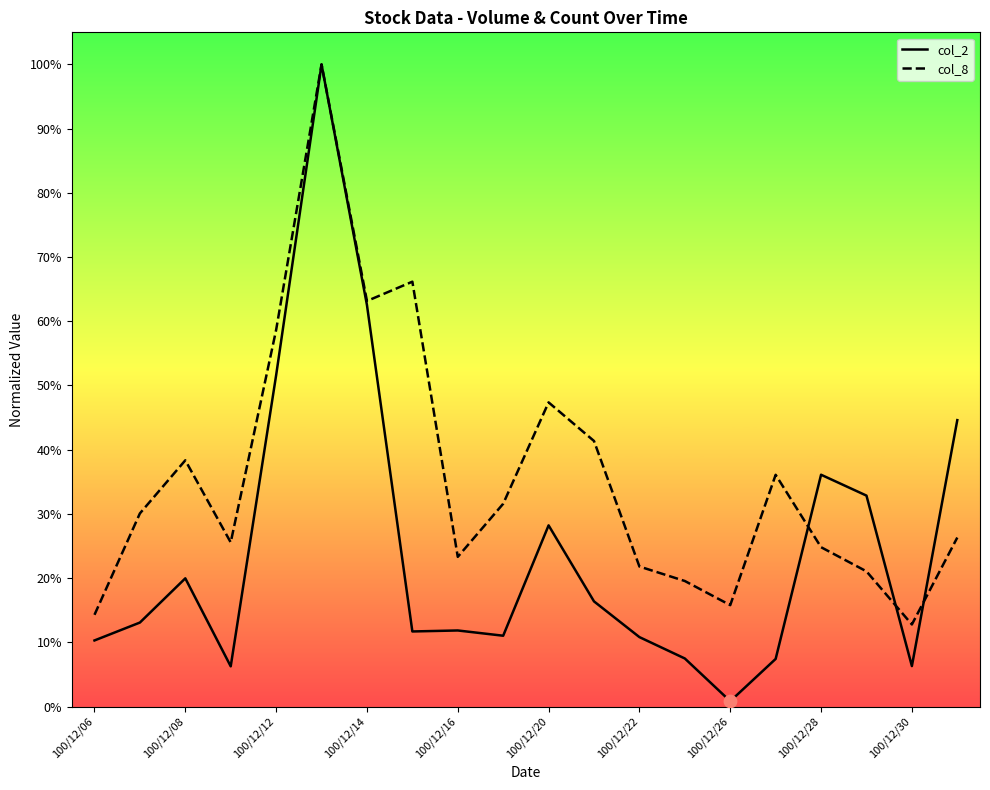

Which series has the largest total across all categories?

col_8